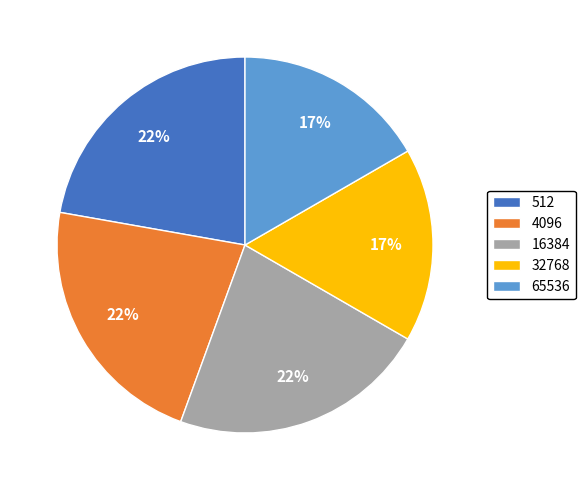

What percentage is the 16384 slice, to the nearest percent?

22%